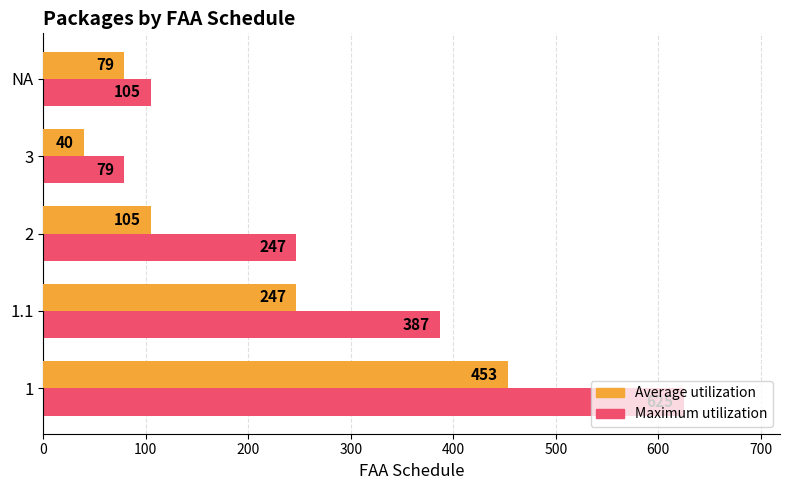

List the series in order of their peak value, lowest first.

Average utilization, Maximum utilization